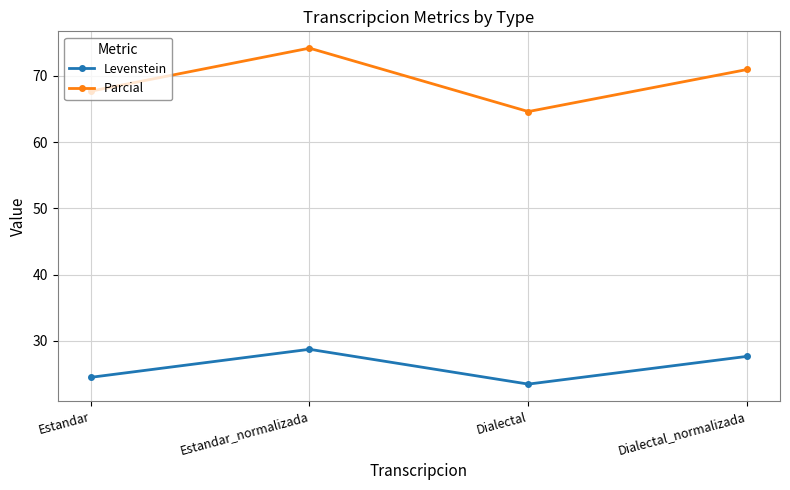

True or false: Parcial and Levenstein cross at least once.

False